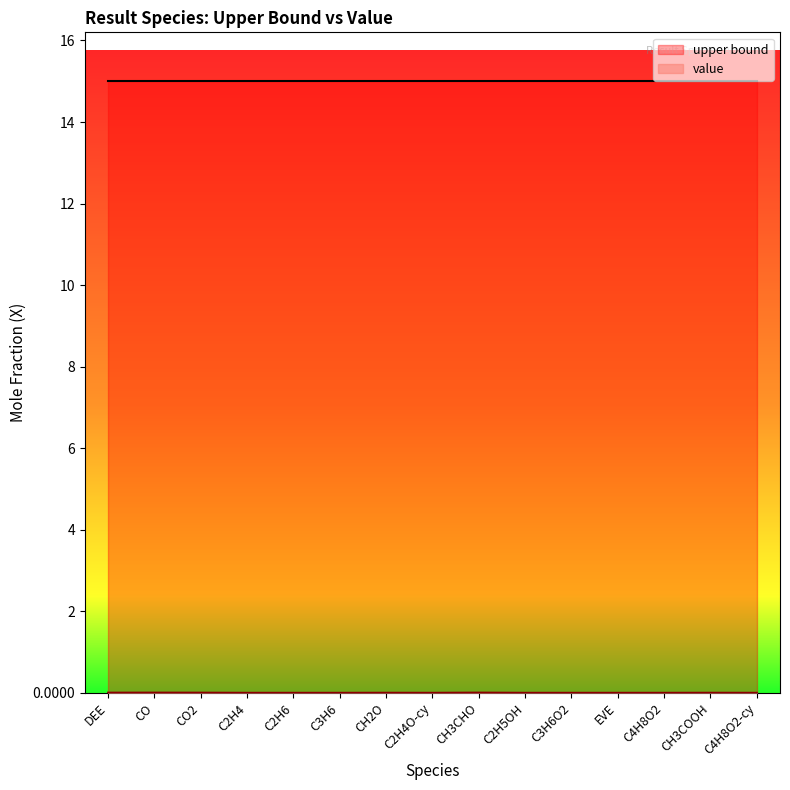

What position from the left is CO2?

3